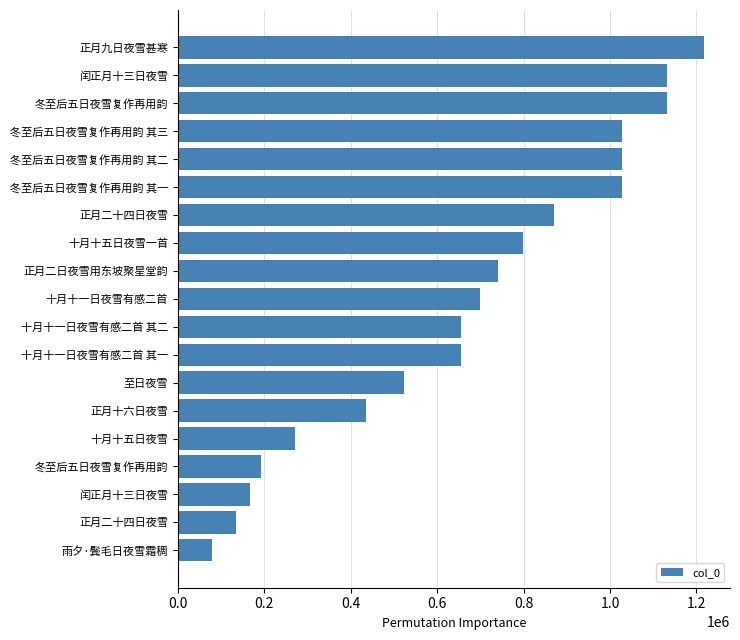

How many bars are there in total?

19